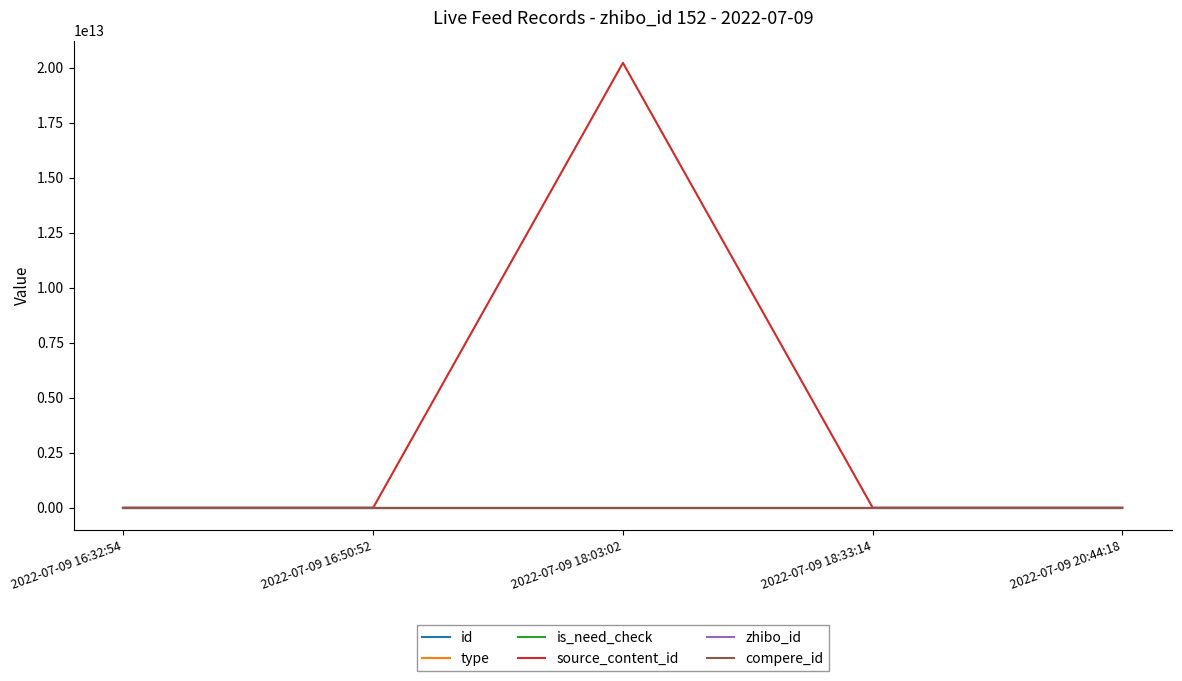

Which category has the highest value across all series?

2022-07-09 18:03:02